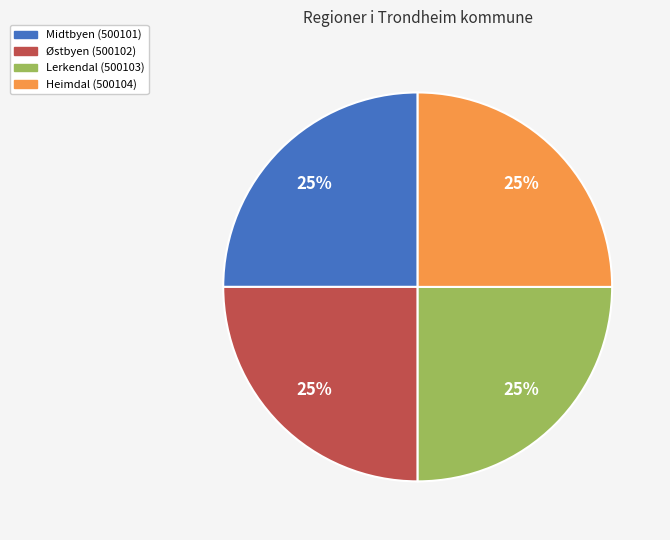

What is the ratio of the value at Østbyen (500102) to the value at Midtbyen (500101)?

1.0